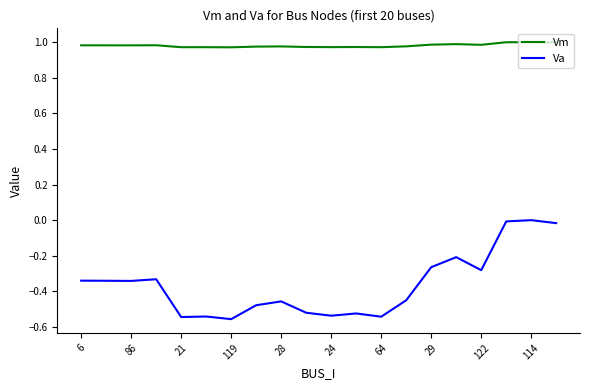

What are all the series names shown in the legend?

Vm, Va